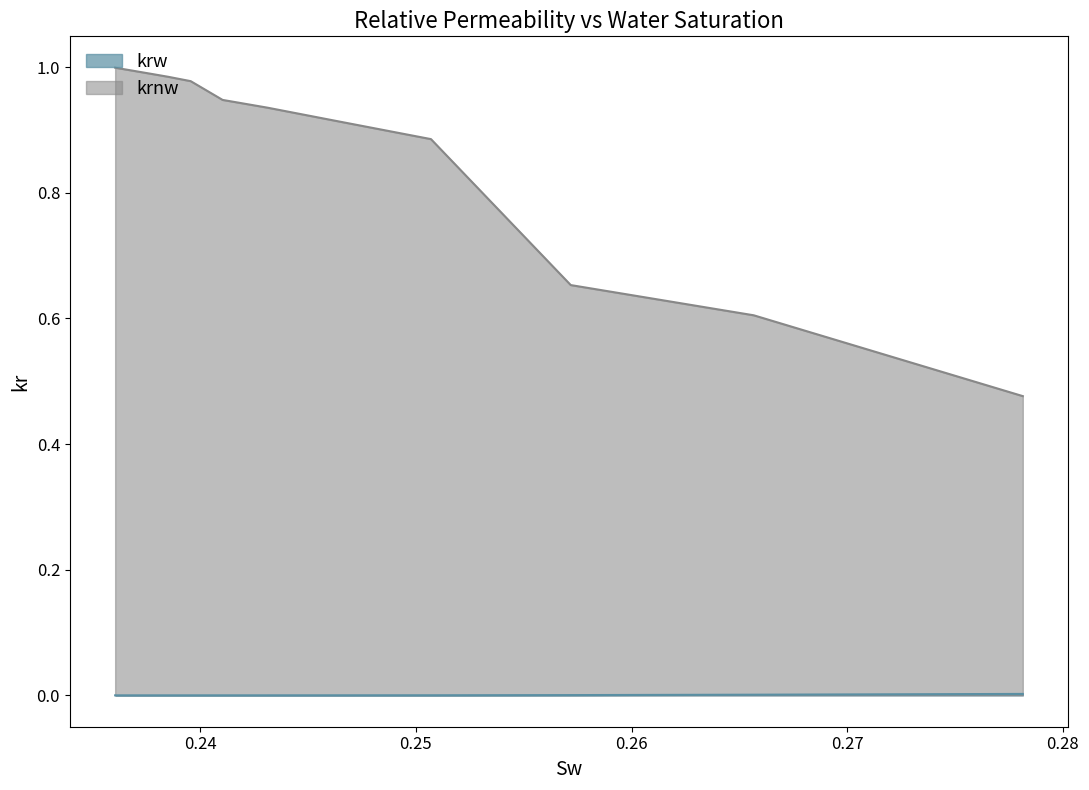

What is the value of the krnw point at the 13th from the left?

1.0